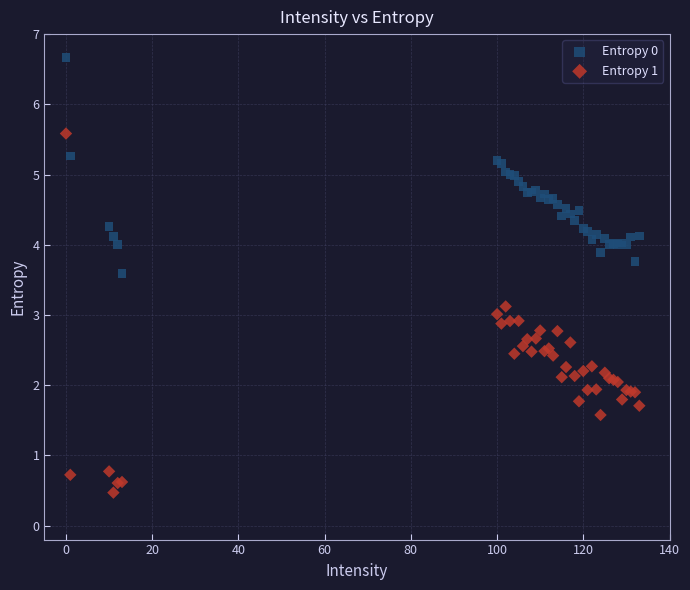

Which series reaches the maximum Y coordinate?

Entropy 0